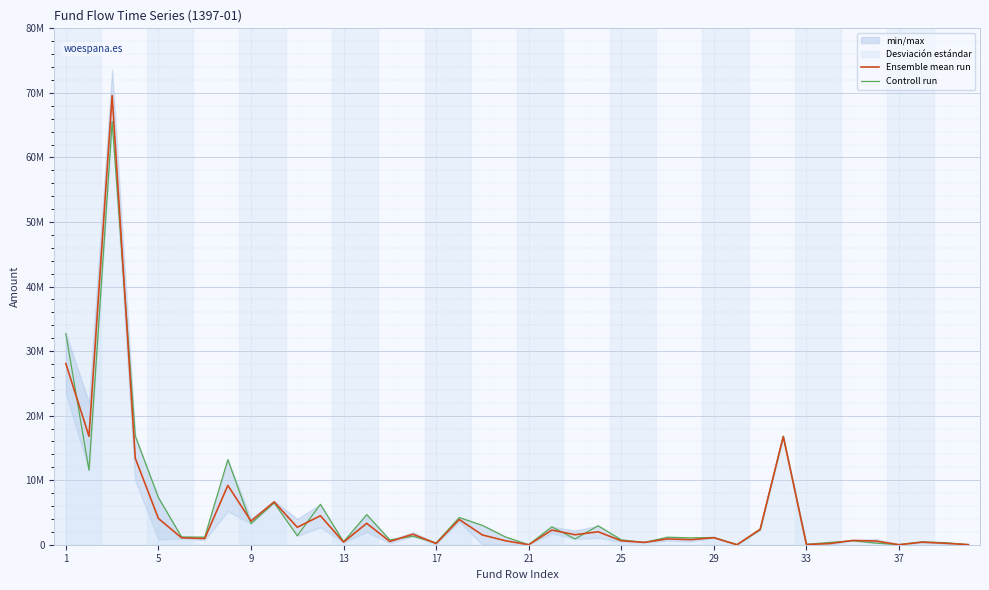

What is the average value of the Ensemble mean run series?

5086442.2